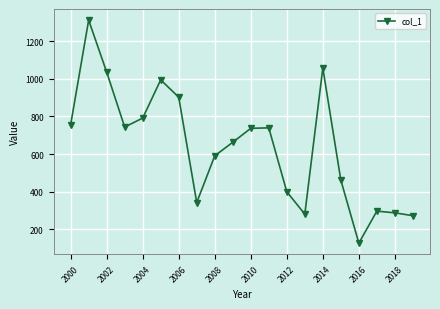

What is the difference between the second highest and minimum values?

929.8